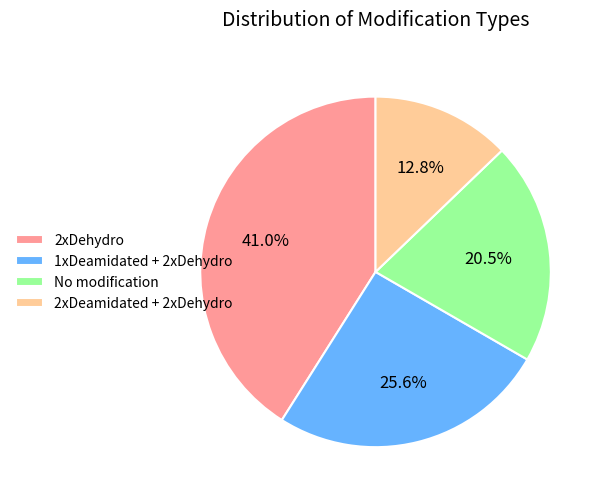

Count the number of slices in the pie.

4